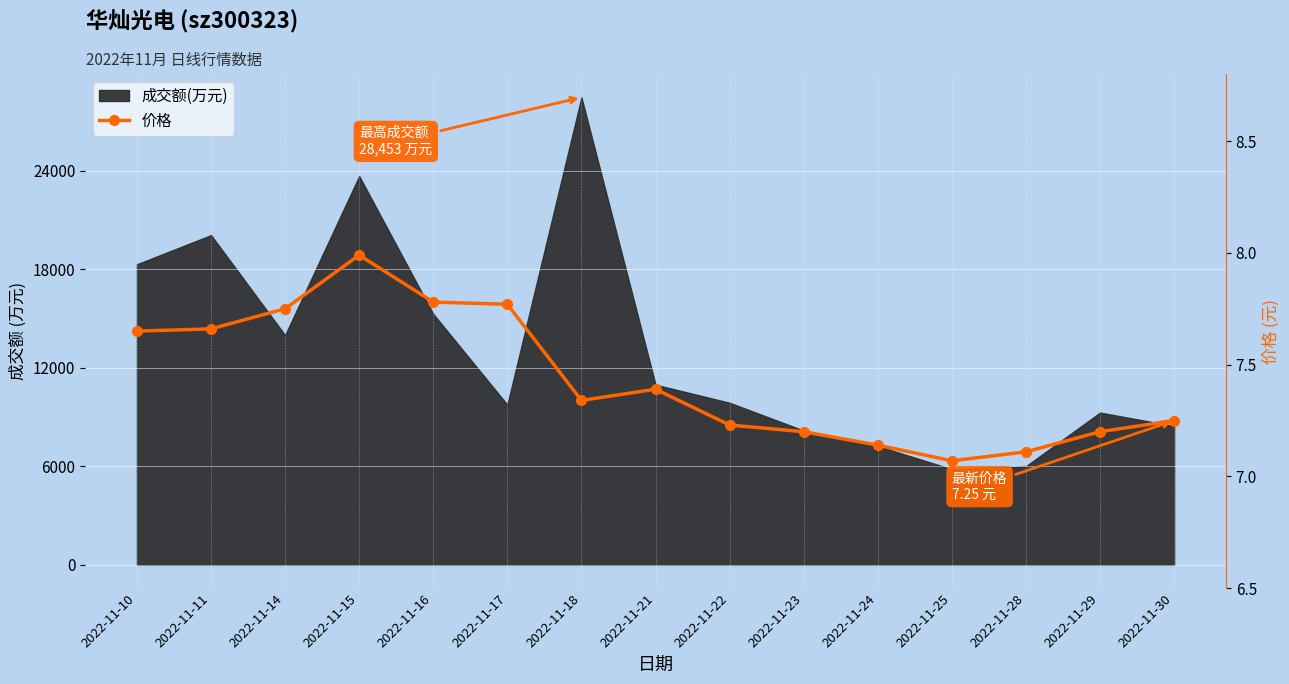

How many points are higher than both their immediate neighbors (excluding endpoints)?

2